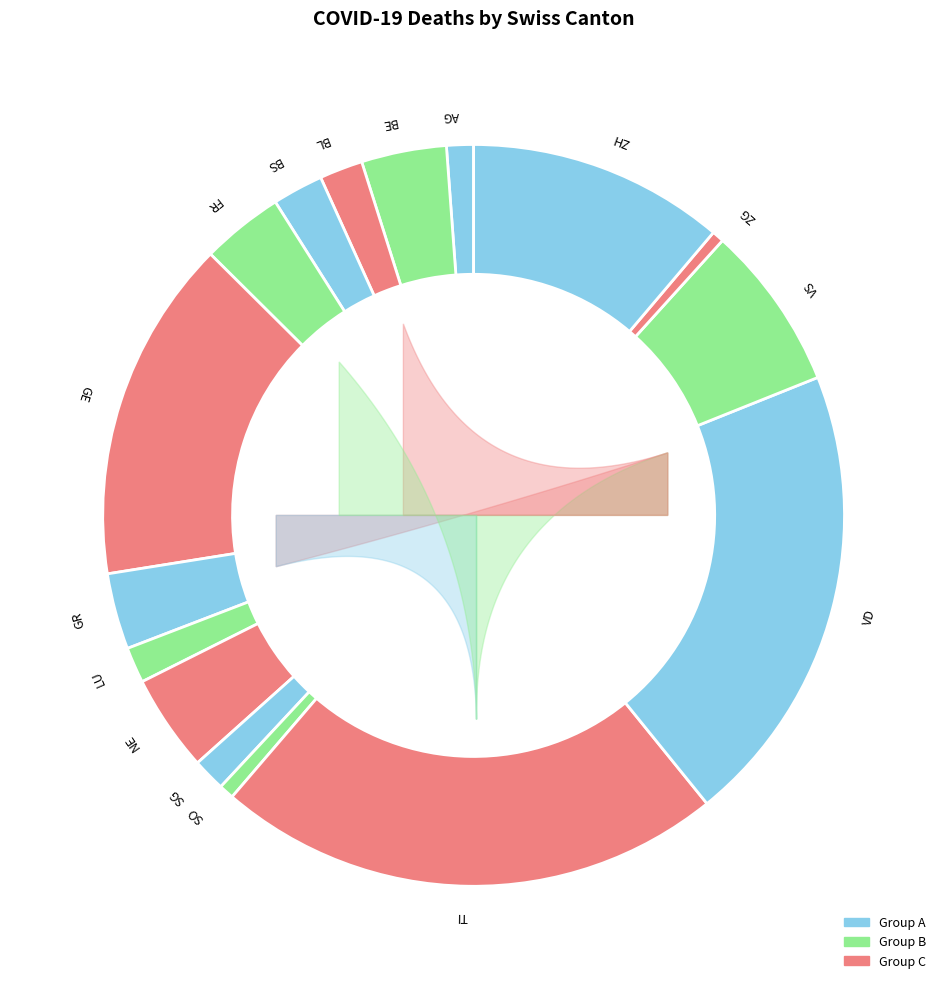

True or false: SO accounts for 11% of the total.

False